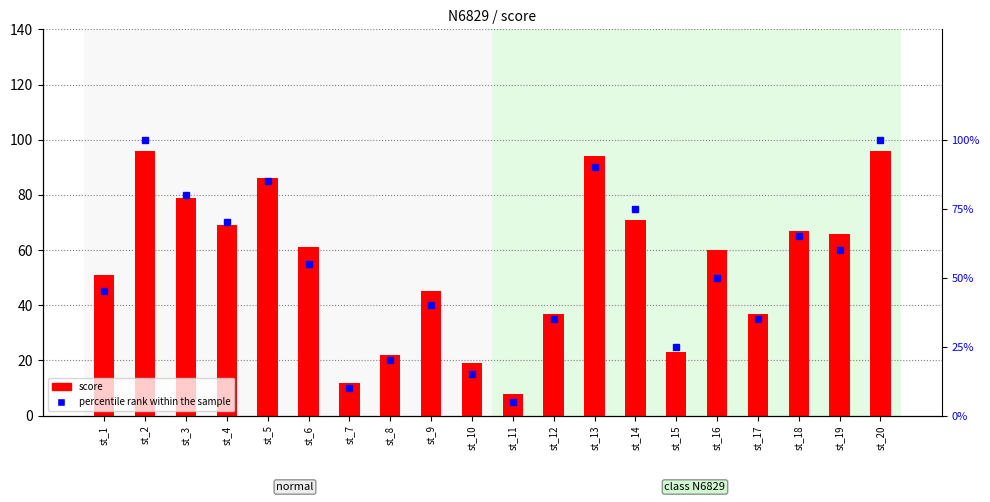

Reading left to right, extract all data points from this chart.

score: st_1=51	st_2=96	st_3=79	st_4=69	st_5=86	st_6=61	st_7=12	st_8=22	st_9=45	st_10=19	st_11=8	st_12=37	st_13=94	st_14=71	st_15=23	st_16=60	st_17=37	st_18=67	st_19=66	st_20=96
percentile rank within the sample: st_1=45	st_2=100	st_3=80	st_4=70	st_5=85	st_6=55	st_7=10	st_8=20	st_9=40	st_10=15	st_11=5	st_12=35	st_13=90	st_14=75	st_15=25	st_16=50	st_17=35	st_18=65	st_19=60	st_20=100